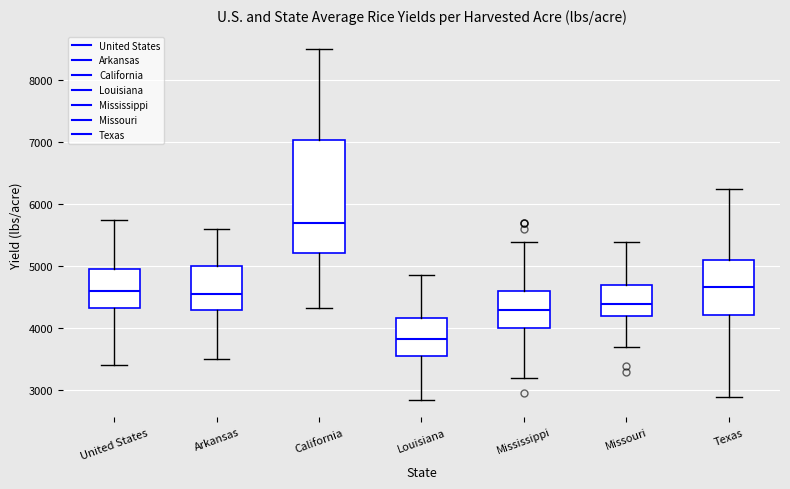

Where is the lower edge of the box for Texas on the y-axis? The values are not printed on the chart, so give them approximately, as read against the axis.

4200